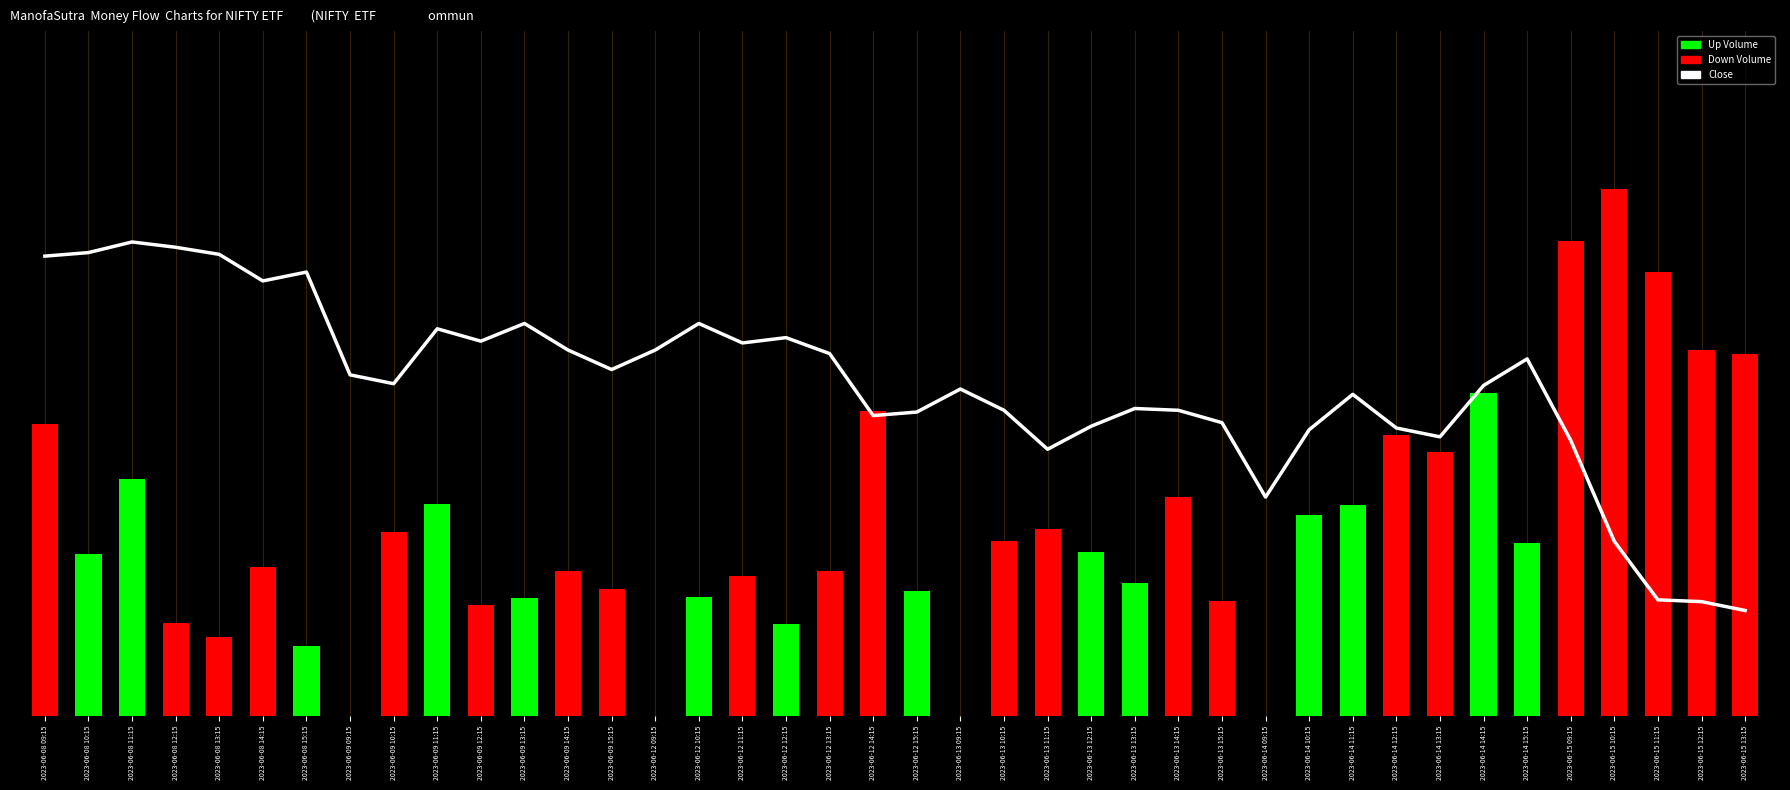

Where does the data first go above 63?

2023-06-08 09:15